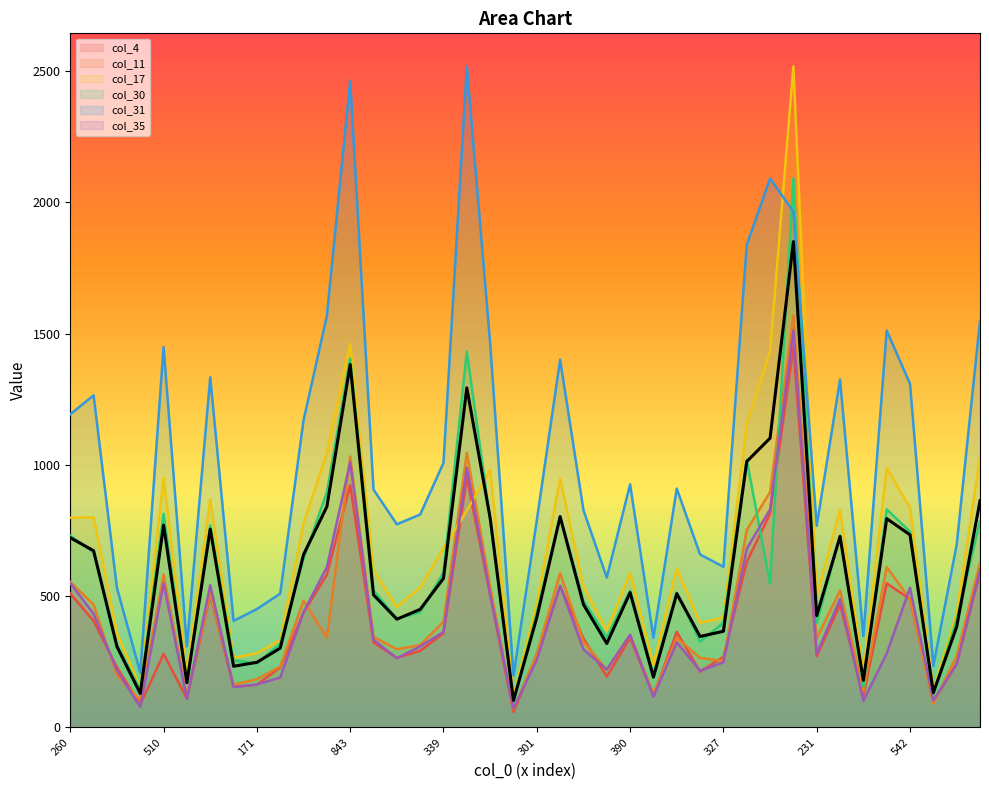

Where is the first local minimum for col_17?

106